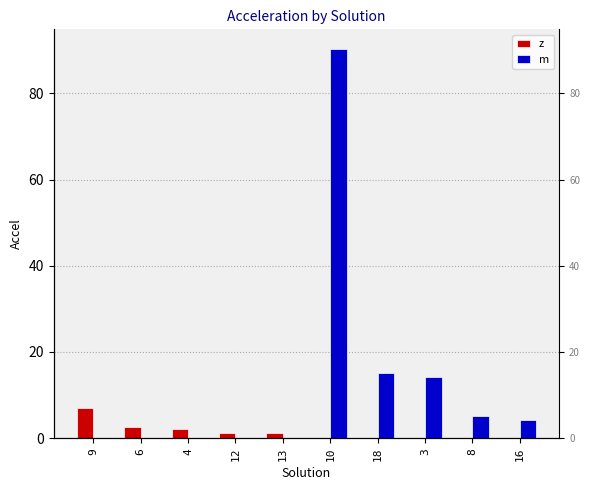

Between 6 and 10, which series saw the biggest shift?

m